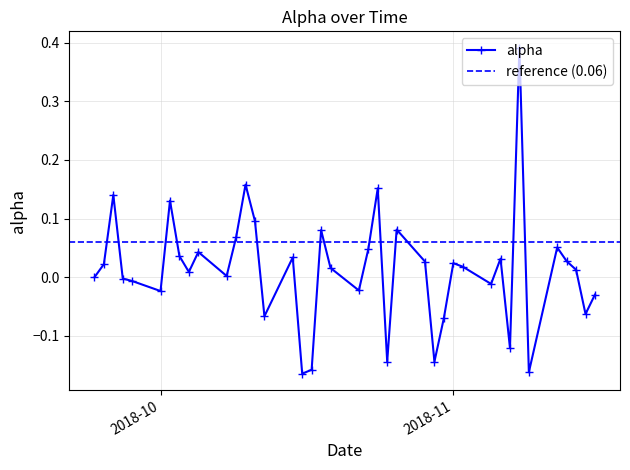

Count the number of values greater than 0.

24